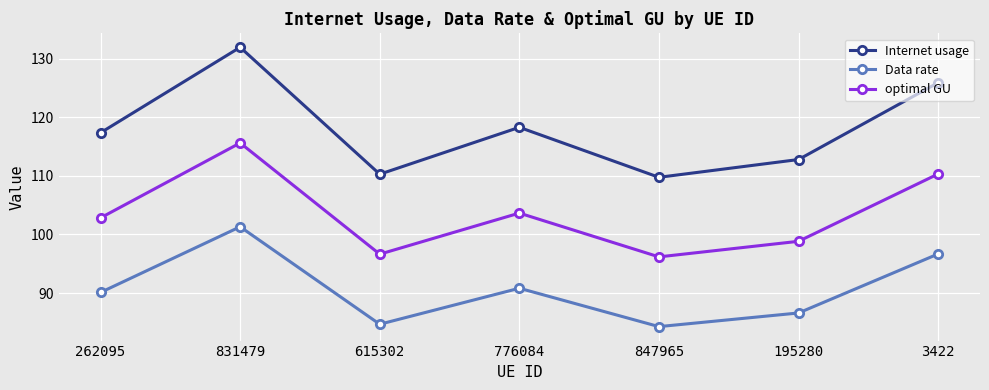

What position from the right is 3422?

1